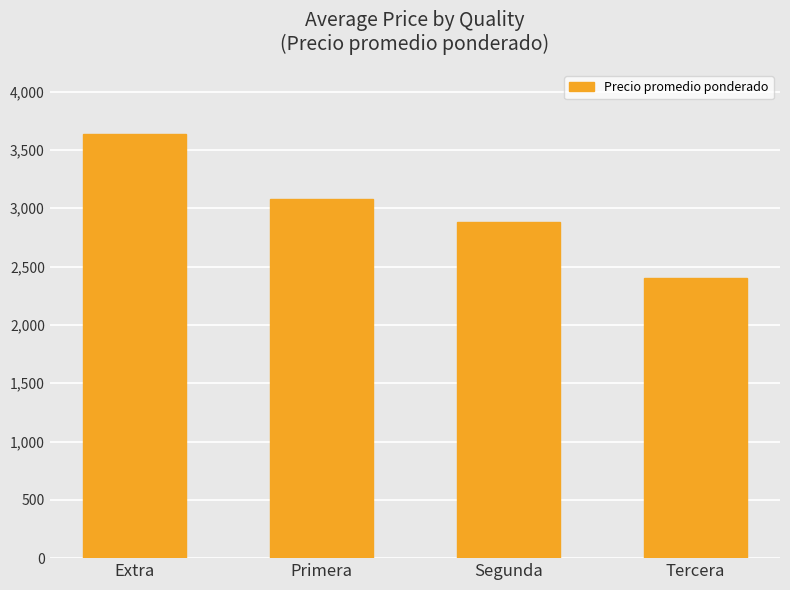

What is the value of the 2nd bar from the left?

3078